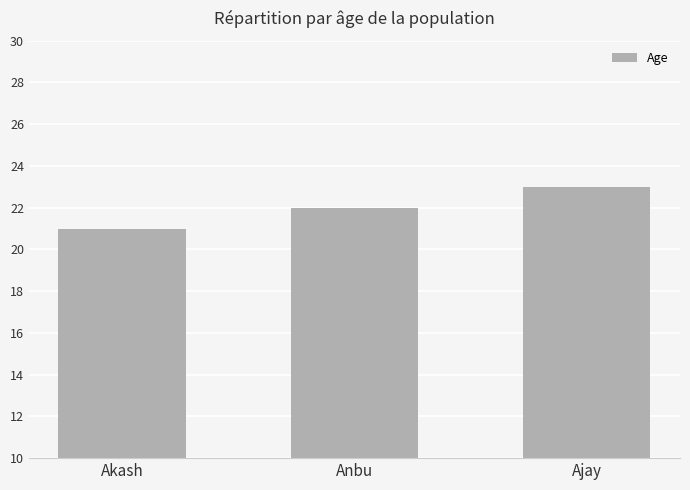

What is the change in value from Akash to Ajay?

+2